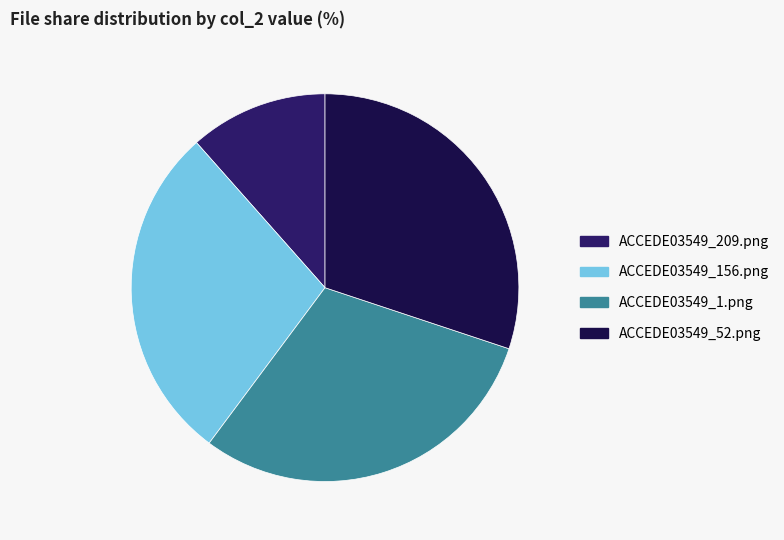

True or false: ACCEDE03549_1.png accounts for 20% of the total.

False